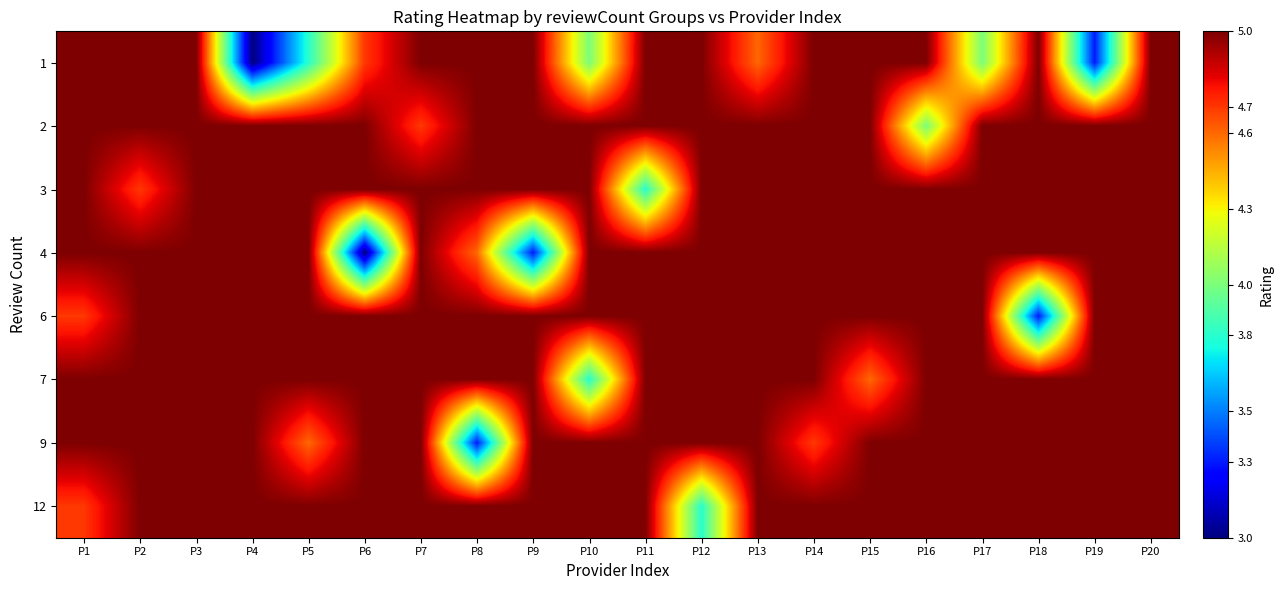

Reading right to left, list all the values displayed in this chart.

1: P20=5.0	P19=3.3	P18=5.0	P17=4.0	P16=5.0	P15=5.0	P14=5.0	P13=4.6	P12=5.0	P11=5.0	P10=4.0	P9=5.0	P8=5.0	P7=5.0	P6=4.7	P5=3.8	P4=3.0	P3=5.0	P2=5.0	P1=5.0
2: P20=5.0	P19=5.0	P18=5.0	P17=5.0	P16=4.0	P15=5.0	P14=5.0	P13=5.0	P12=5.0	P11=5.0	P10=5.0	P9=5.0	P8=5.0	P7=4.7	P6=5.0	P5=5.0	P4=5.0	P3=5.0	P2=5.0	P1=5.0
3: P20=5.0	P19=5.0	P18=5.0	P17=5.0	P16=5.0	P15=5.0	P14=5.0	P13=5.0	P12=5.0	P11=3.8	P10=5.0	P9=5.0	P8=5.0	P7=5.0	P6=5.0	P5=5.0	P4=5.0	P3=5.0	P2=4.7	P1=5.0
4: P20=5.0	P19=5.0	P18=5.0	P17=5.0	P16=5.0	P15=5.0	P14=5.0	P13=5.0	P12=5.0	P11=5.0	P10=5.0	P9=3.3	P8=4.6	P7=5.0	P6=3.0	P5=5.0	P4=5.0	P3=5.0	P2=5.0	P1=5.0
6: P20=5.0	P19=5.0	P18=3.3	P17=5.0	P16=5.0	P15=5.0	P14=5.0	P13=5.0	P12=5.0	P11=5.0	P10=5.0	P9=5.0	P8=5.0	P7=5.0	P6=5.0	P5=5.0	P4=5.0	P3=5.0	P2=5.0	P1=4.7
7: P20=5.0	P19=5.0	P18=5.0	P17=5.0	P16=5.0	P15=4.6	P14=5.0	P13=5.0	P12=5.0	P11=5.0	P10=3.8	P9=5.0	P8=5.0	P7=5.0	P6=5.0	P5=5.0	P4=5.0	P3=5.0	P2=5.0	P1=5.0
9: P20=5.0	P19=5.0	P18=5.0	P17=5.0	P16=5.0	P15=5.0	P14=4.7	P13=5.0	P12=5.0	P11=5.0	P10=5.0	P9=5.0	P8=3.3	P7=5.0	P6=5.0	P5=4.6	P4=5.0	P3=5.0	P2=5.0	P1=5.0
12: P20=5.0	P19=5.0	P18=5.0	P17=5.0	P16=5.0	P15=5.0	P14=5.0	P13=5.0	P12=3.8	P11=5.0	P10=5.0	P9=5.0	P8=5.0	P7=5.0	P6=5.0	P5=5.0	P4=5.0	P3=5.0	P2=5.0	P1=4.7